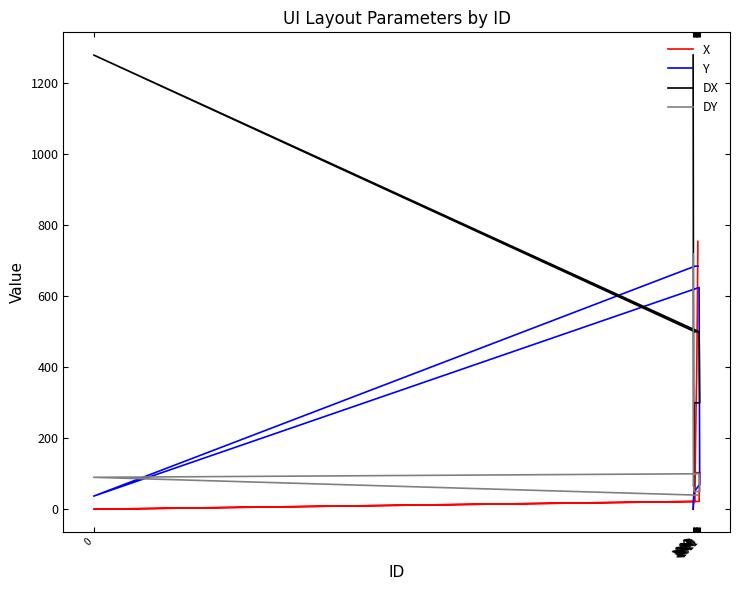

How many intersections are there between DX and X?

1